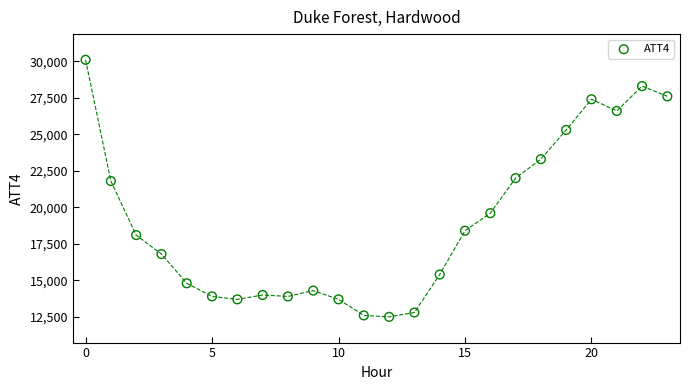

What is the range of Y values (max minus min)?

17600